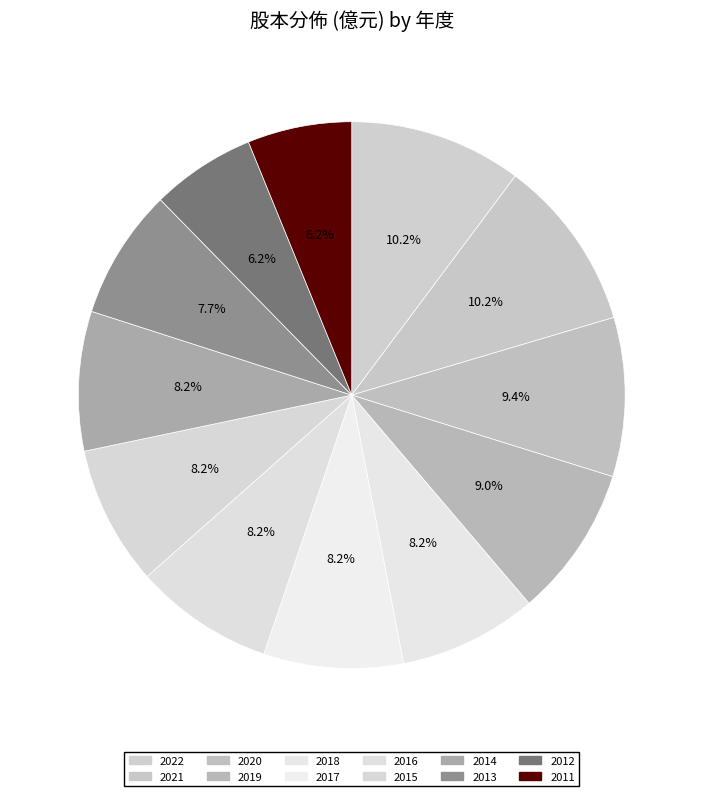

Between 2016 and 2014, which is larger?

2016